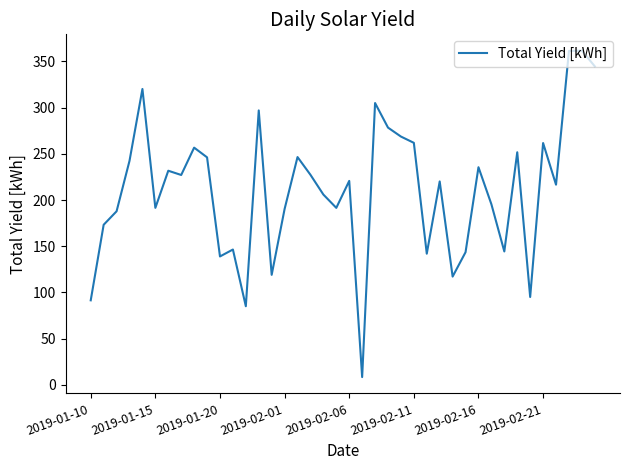

What is the difference between the maximum and minimum values?

353.4